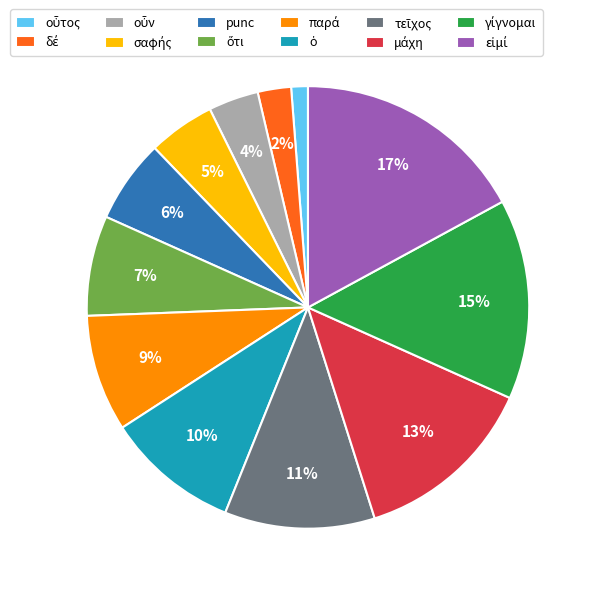

To the nearest percent, what is the difference between the largest and smallest slice percentages?

16%